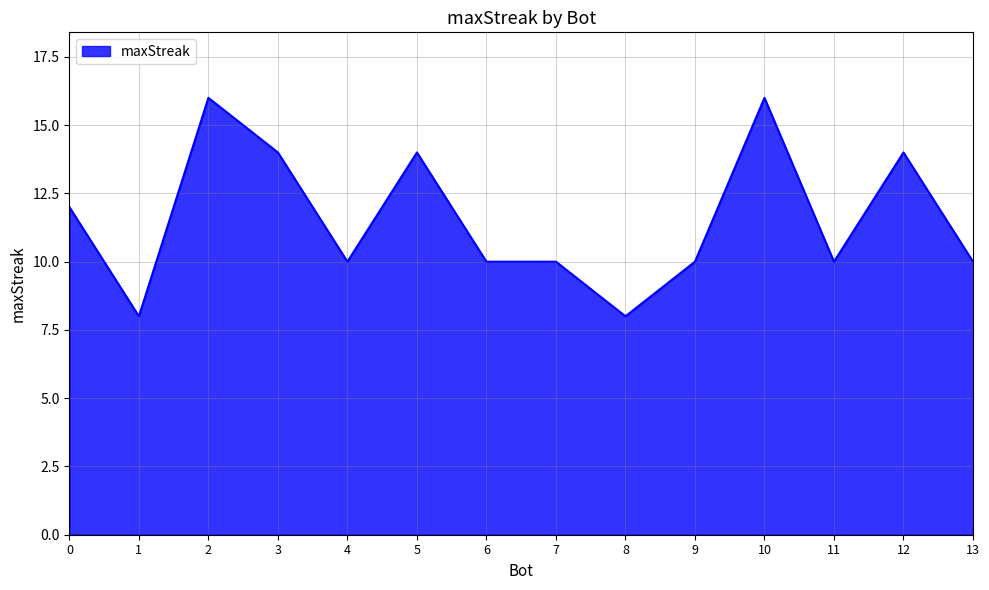

True or false: the data shows 8 at 1.

True